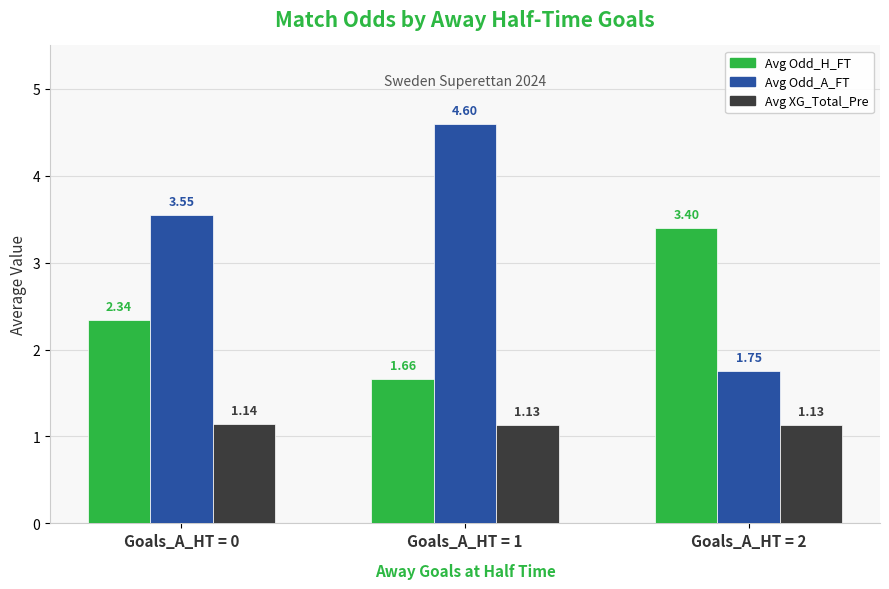

How many data points in Avg Odd_H_FT are less than 2?

1